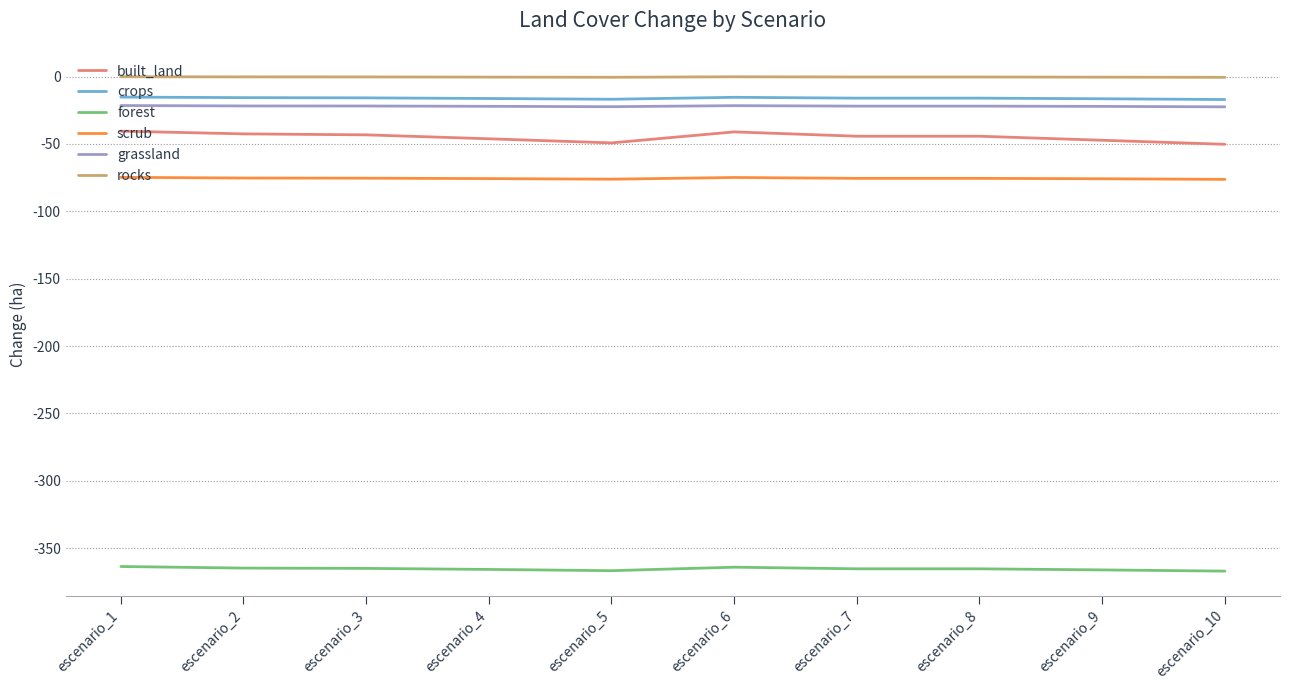

What is the maximum value for crops?

-15.2